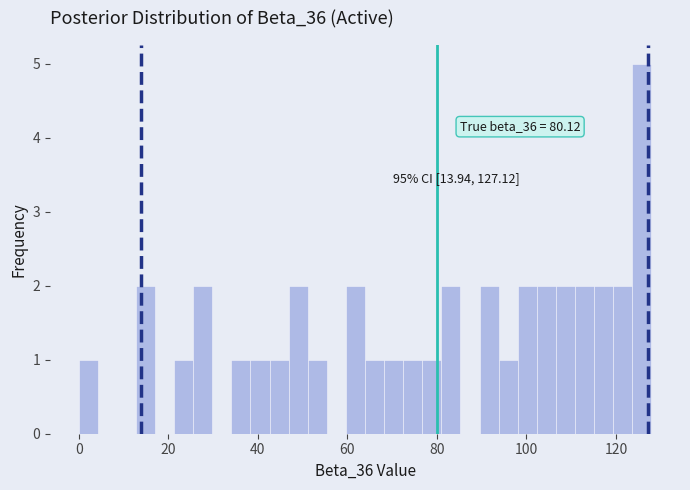

Around what value on the x-axis is the tallest bar? Give the approximate position of its centre, as read against the axis.

126